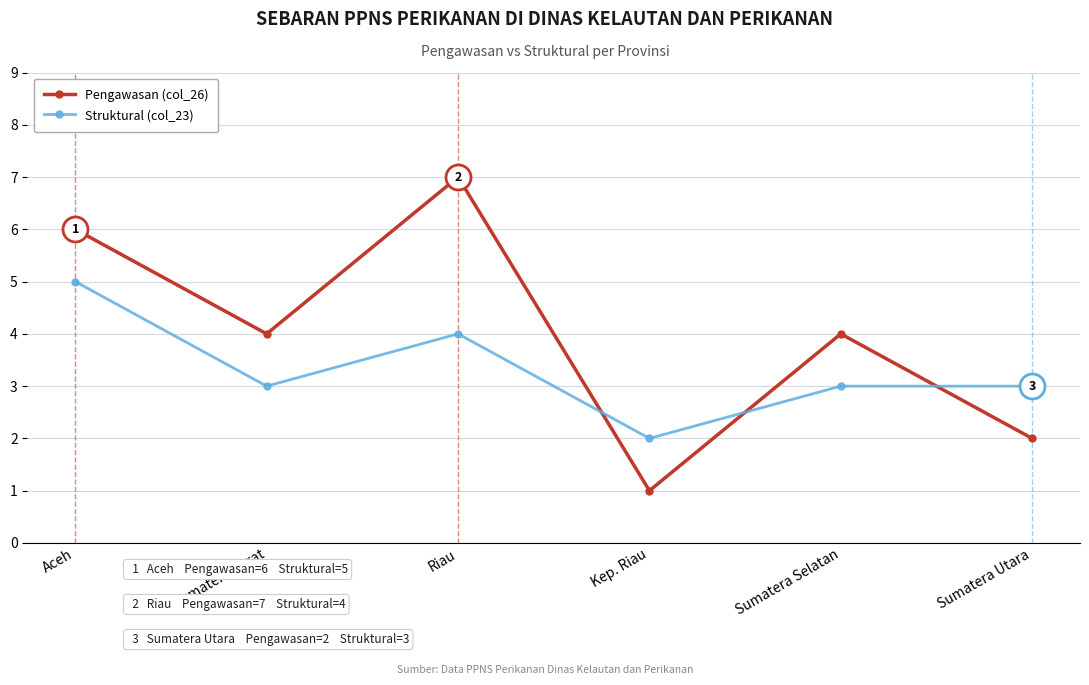

The value of Pengawasan (col_26) at Sumatera Selatan is 7. True or false?

False